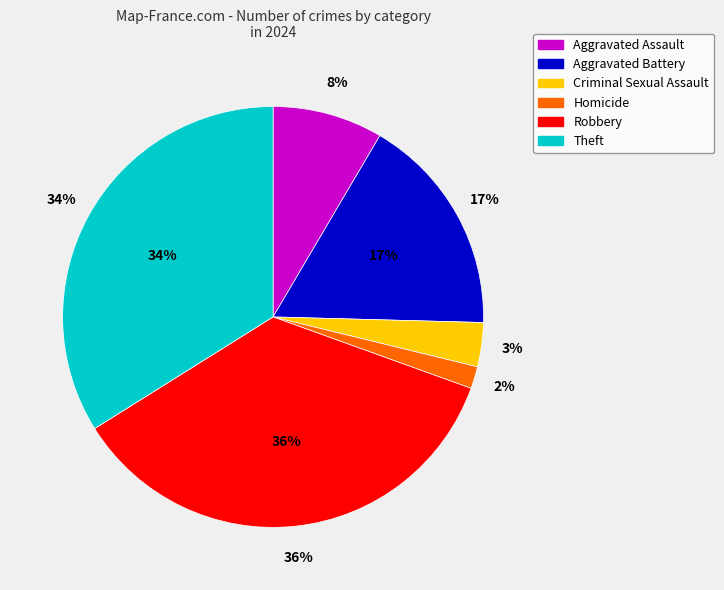

Which category has the biggest portion of the pie?

Robbery